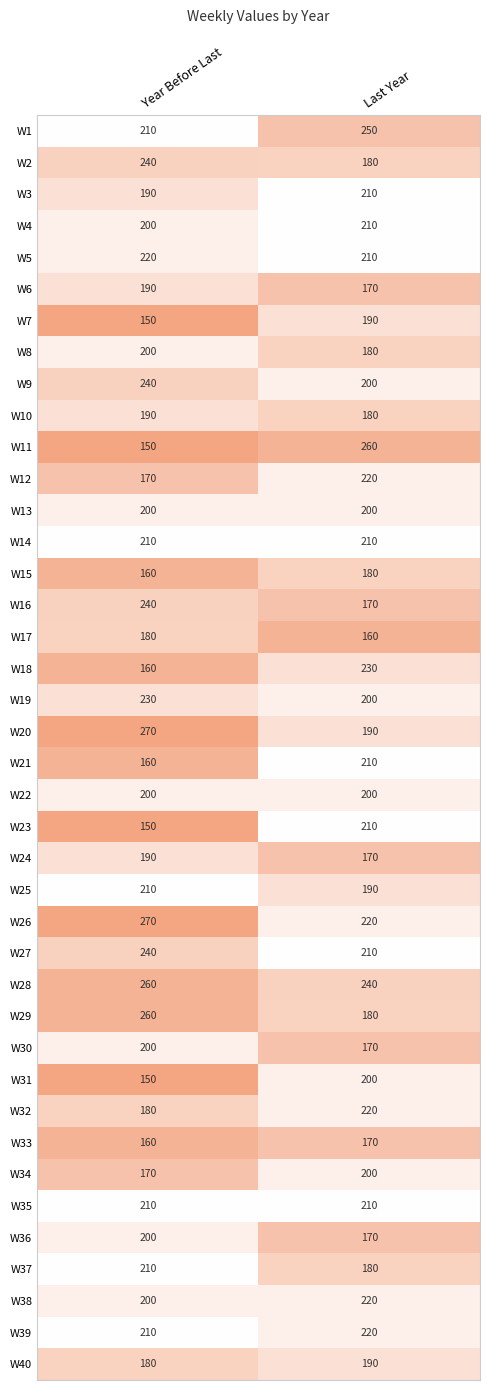

True or false: W38 has a value of 129 at Last Year.

False